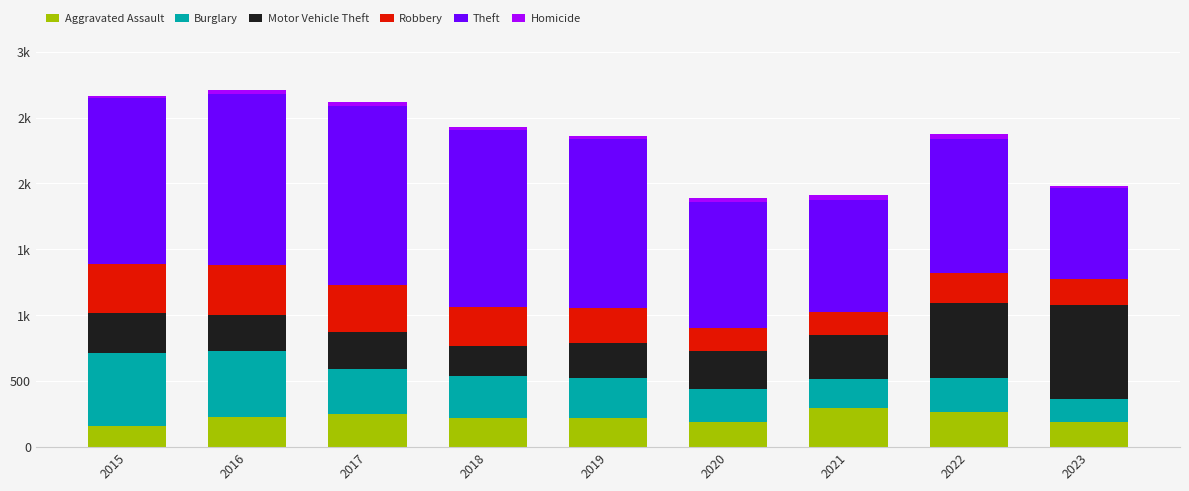

What is the difference between the maximum and second lowest values in the Burglary series?

332